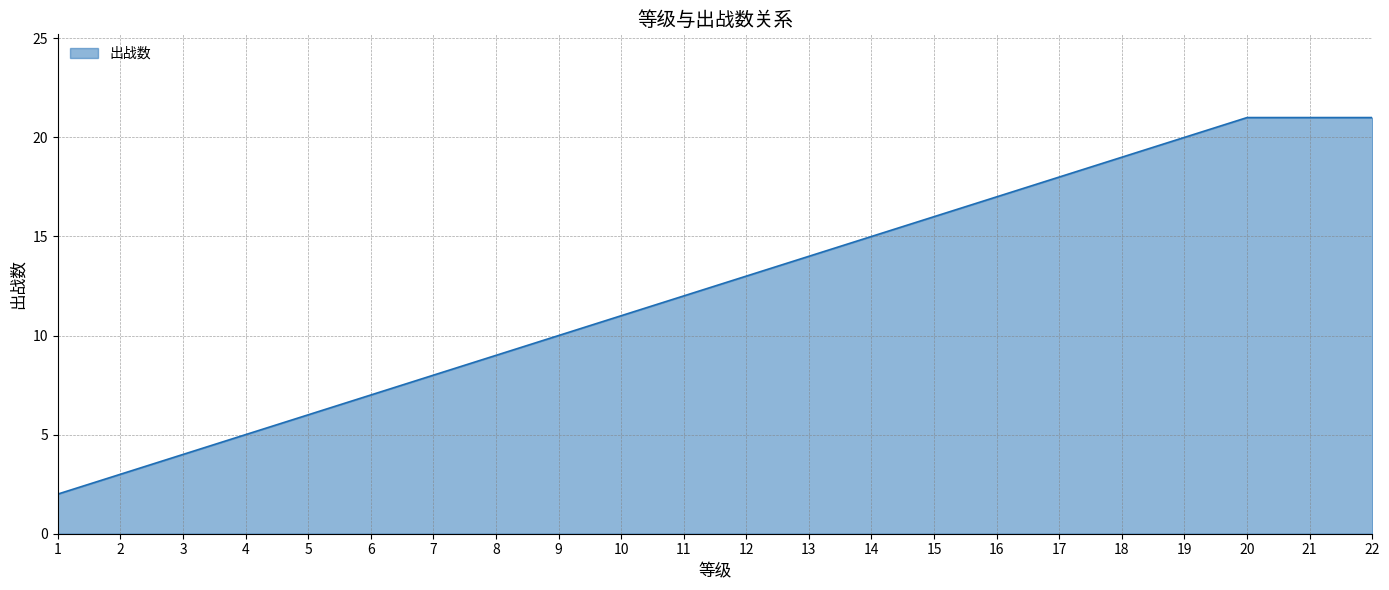

What is the change in value from 14 to 15?

+1